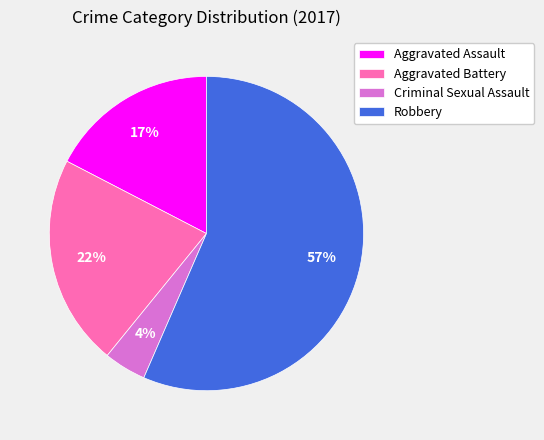

Combined, do Criminal Sexual Assault and Robbery account for over 50%?

Yes